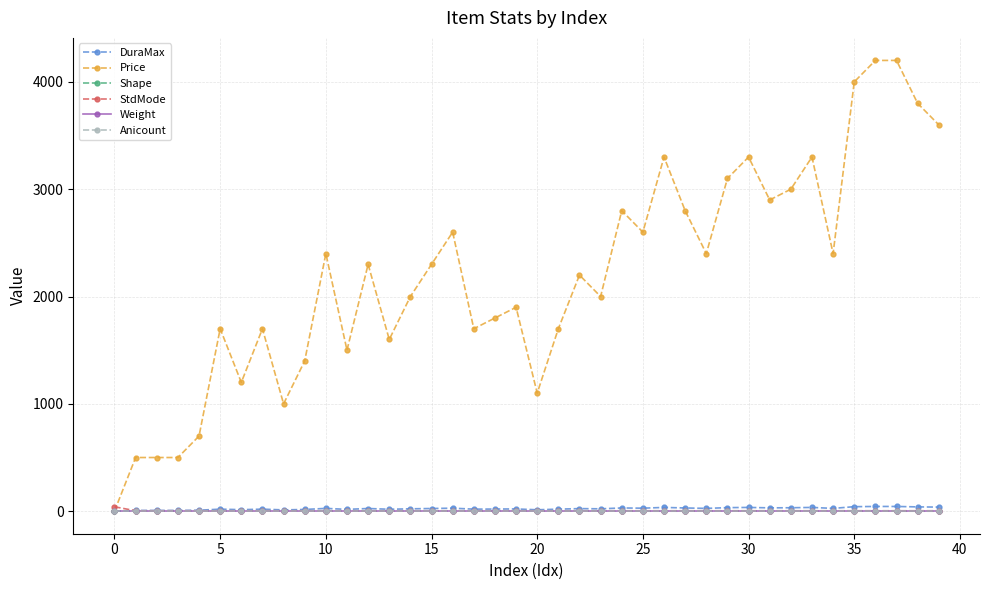

How many data points in Price are less than 2300?

20